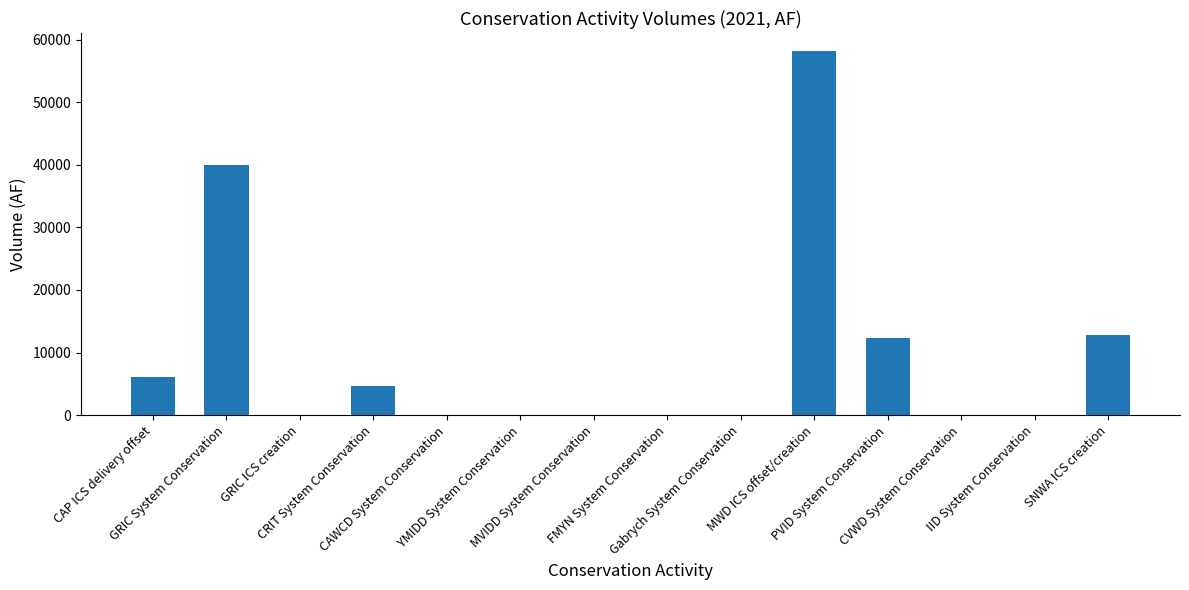

Where is the data nearest to the value 29067?

GRIC System Conservation